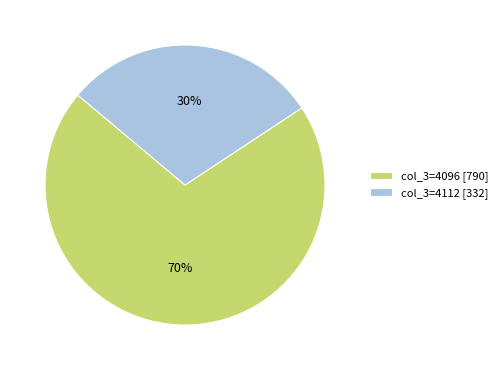

How many segments does this pie chart have?

2